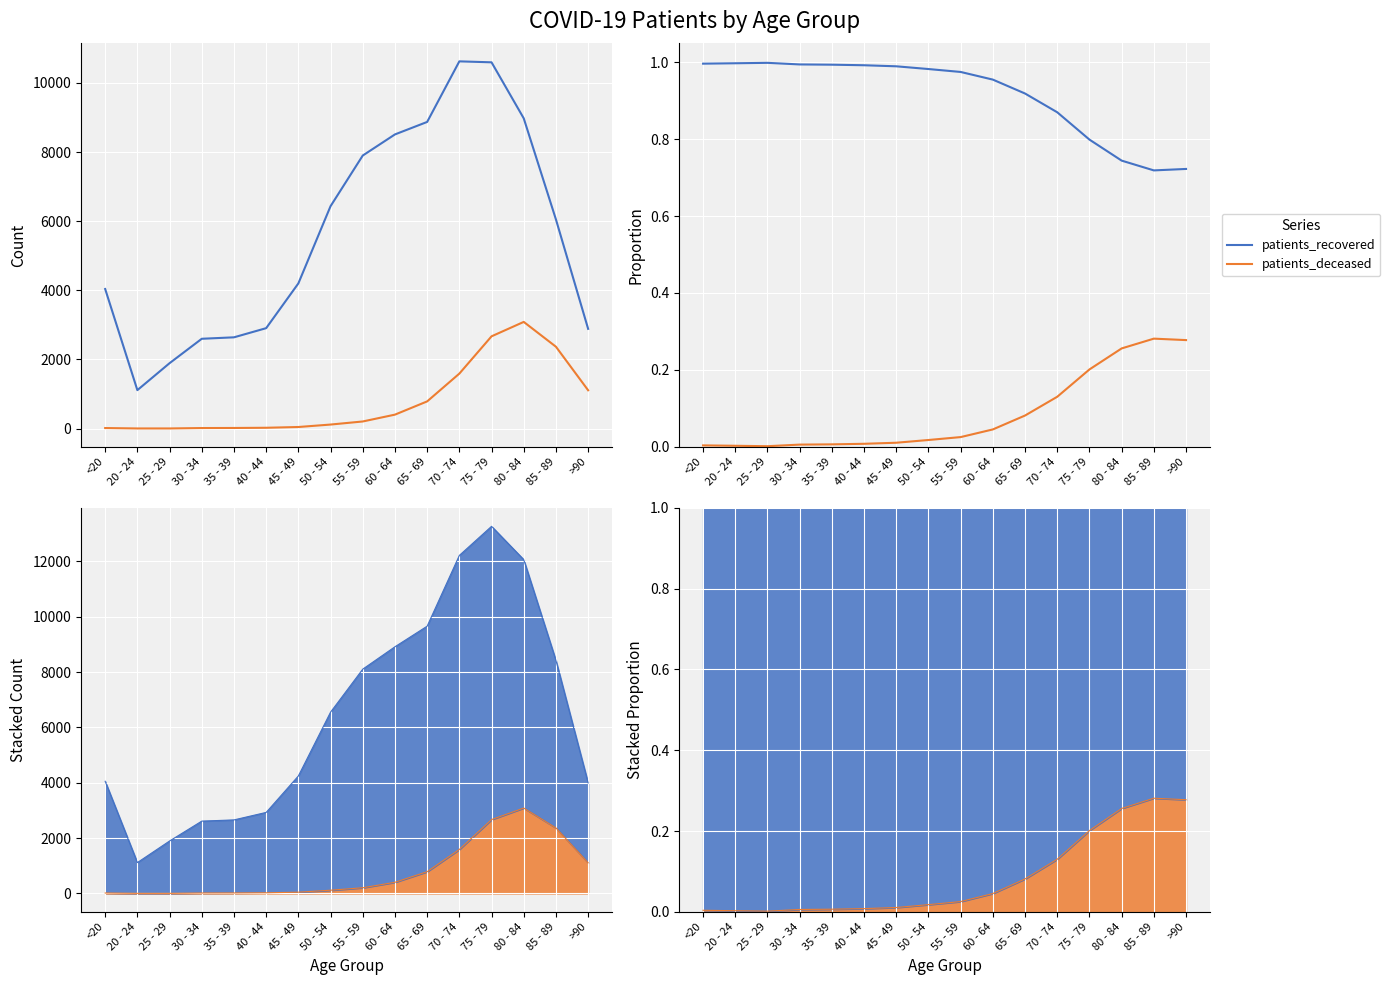

What is the total value across all series at 20 - 24?

1.0